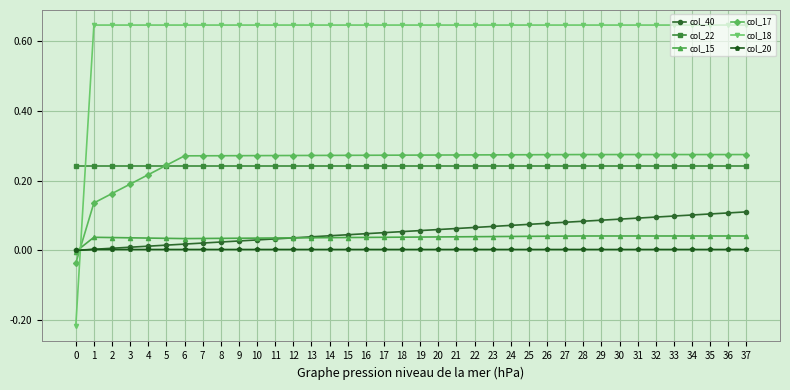

The col_15 series shows 0.1 at 15. True or false?

False